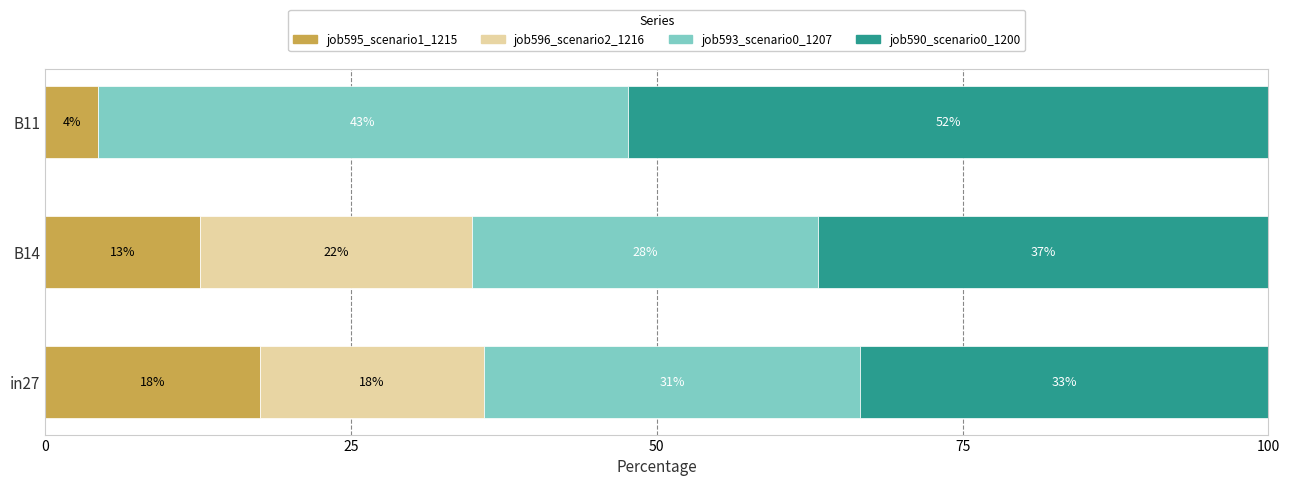

What is the difference between the maximum and minimum values in the job590_scenario0_1200 series?

19.0